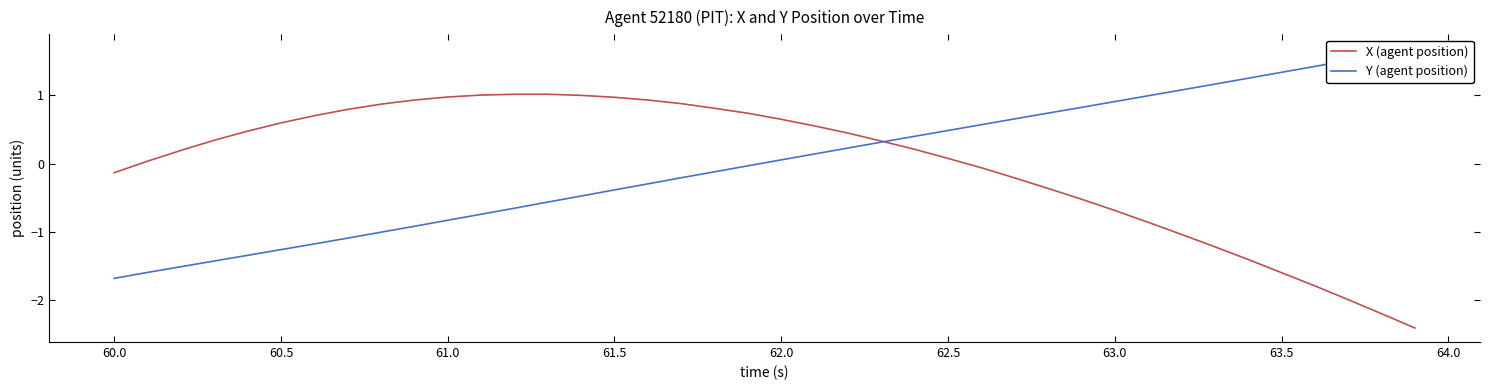

What is the minimum value shown in the chart?

-2.4